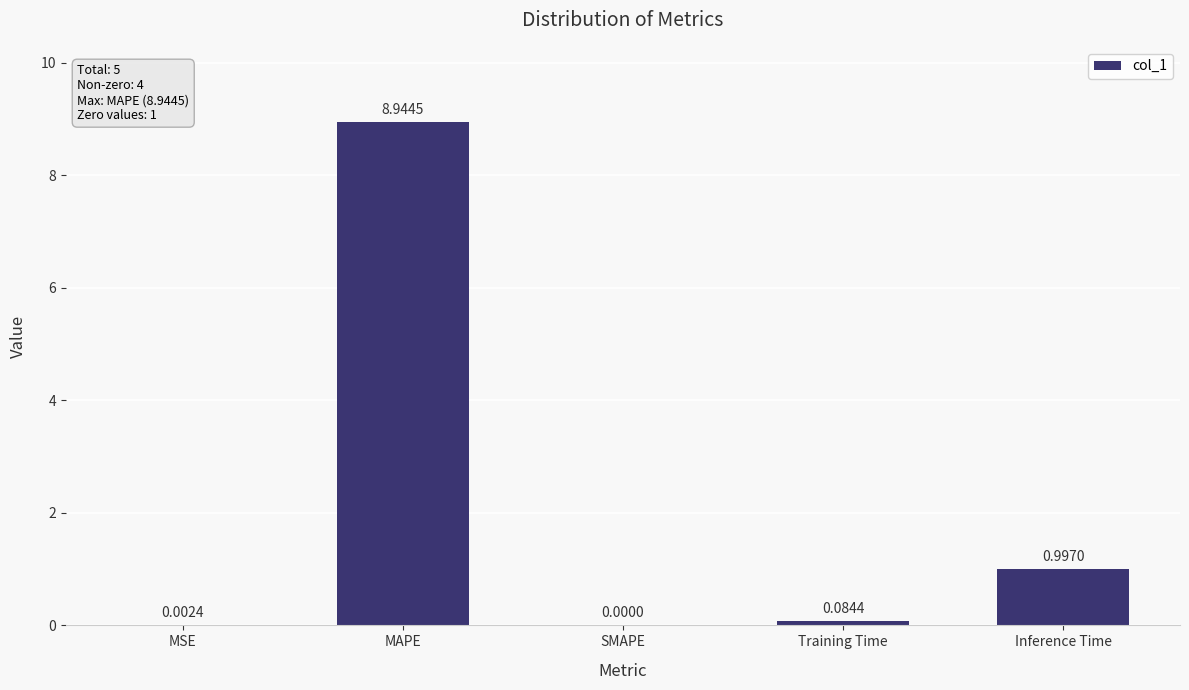

The value at MAPE is 8.9. True or false?

True